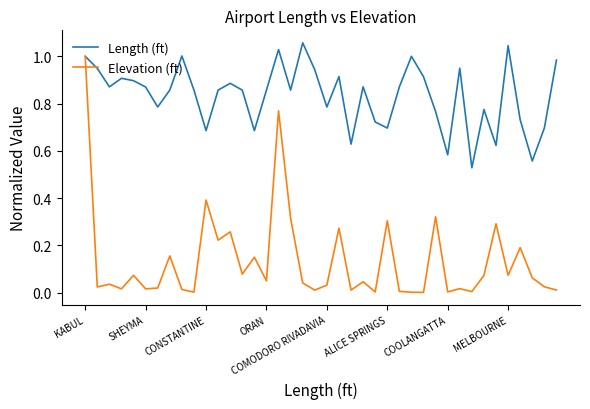

Which series has the widest spread of values?

Elevation (ft)